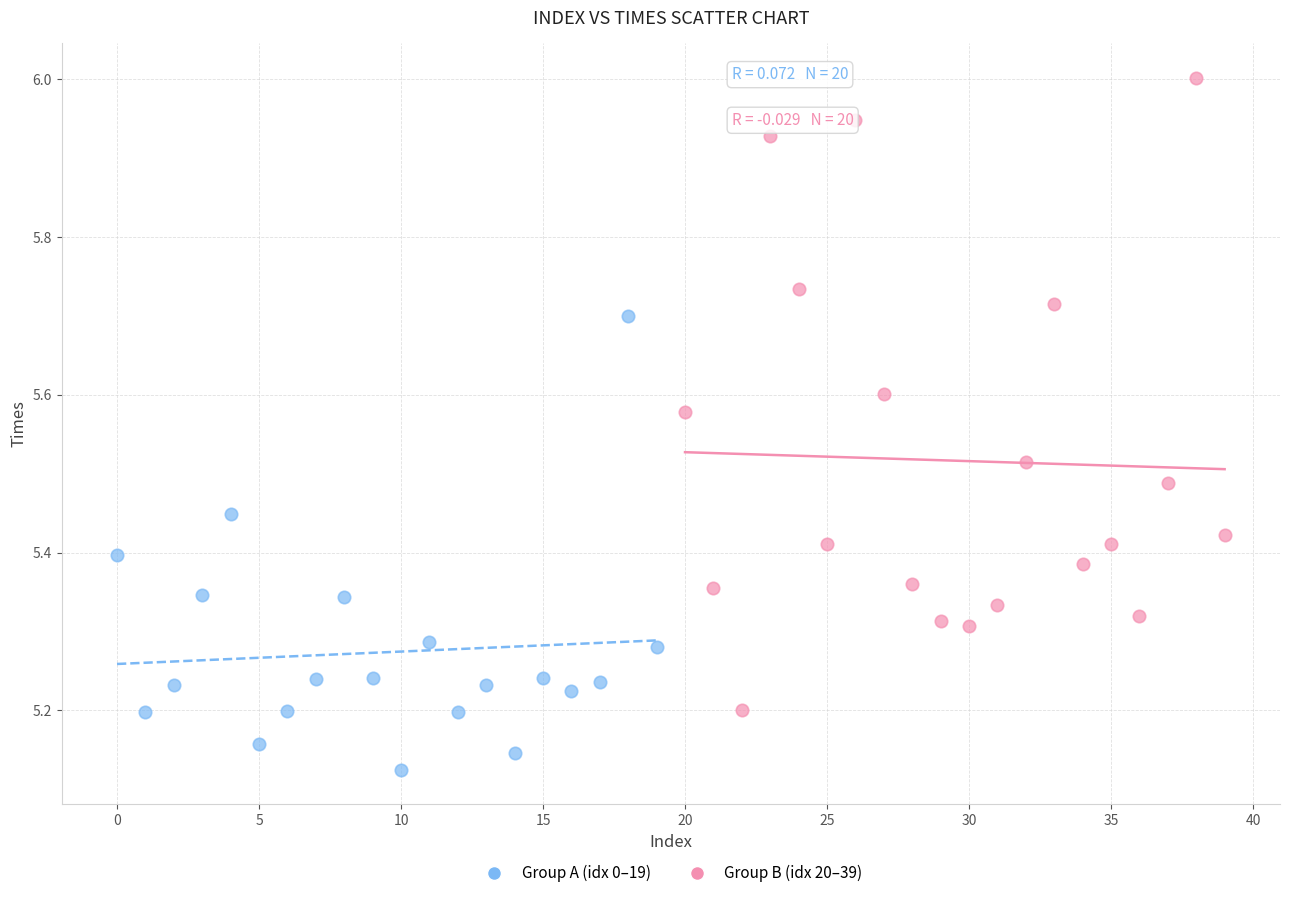

Which series contains the lowest Y value?

Group A (idx 0–19)